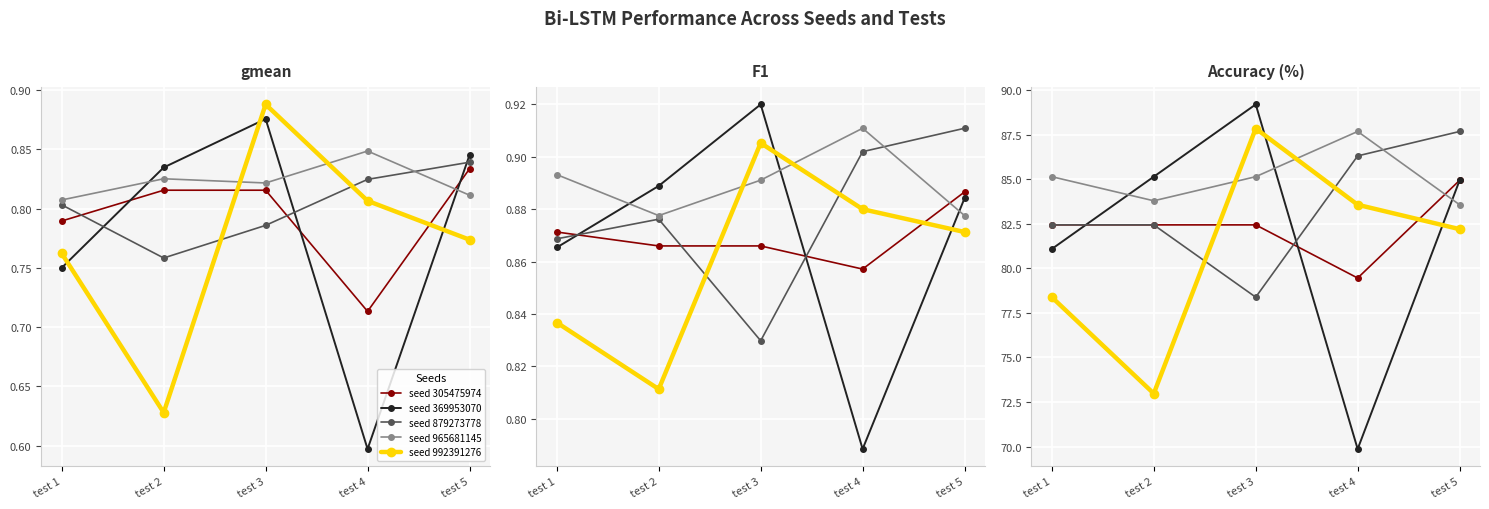

What is the highest value of the seed 992391276 series?

87.8